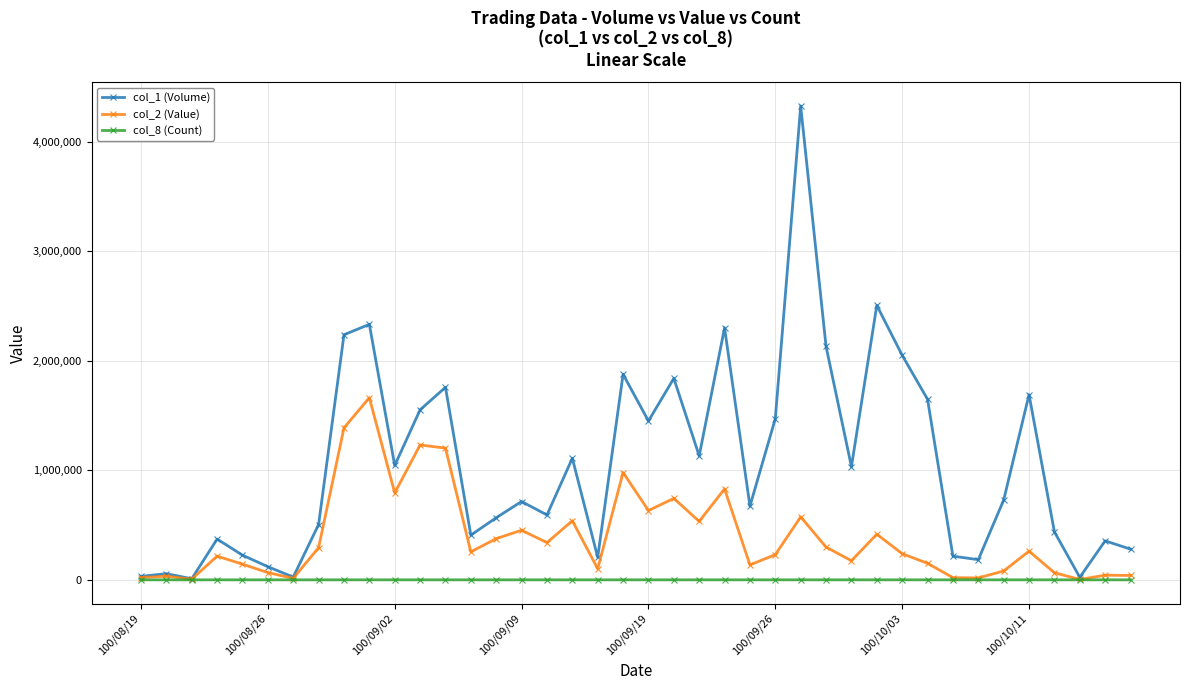

List the series in order of their peak value, highest first.

col_1 (Volume), col_2 (Value), col_8 (Count)